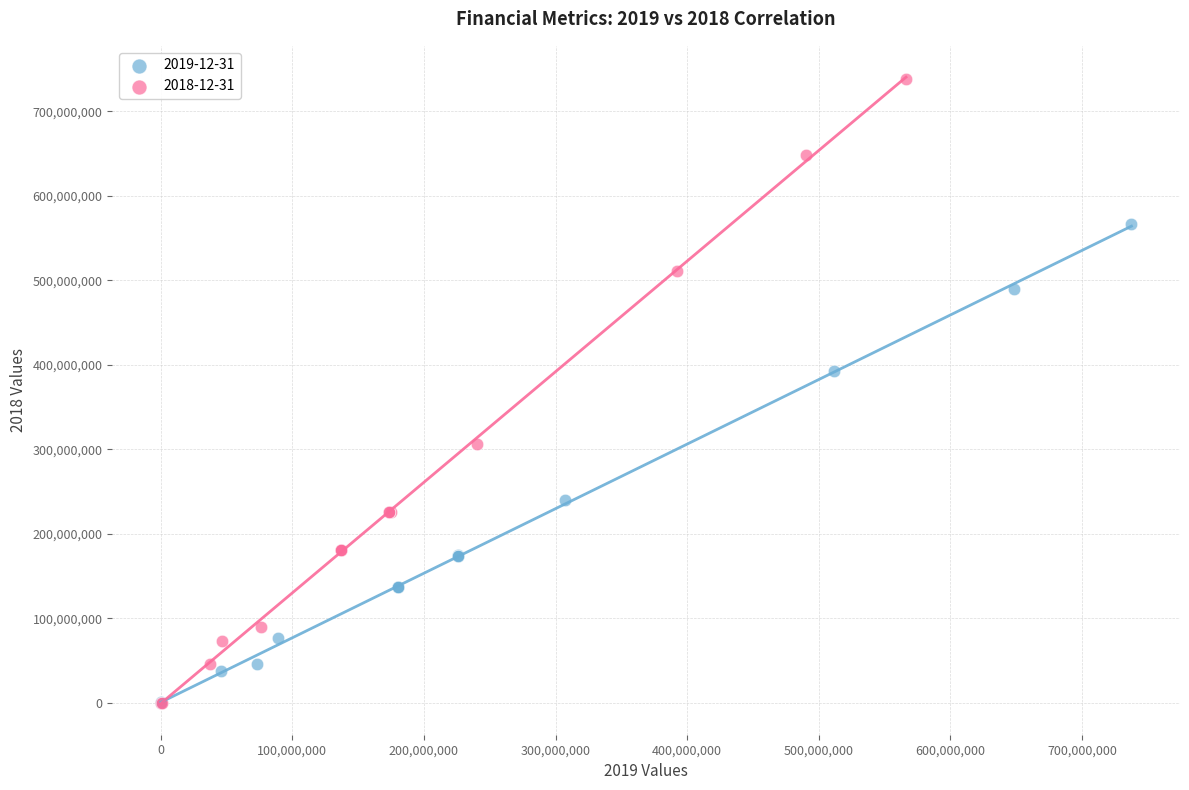

Which series reaches the maximum Y coordinate?

2018-12-31